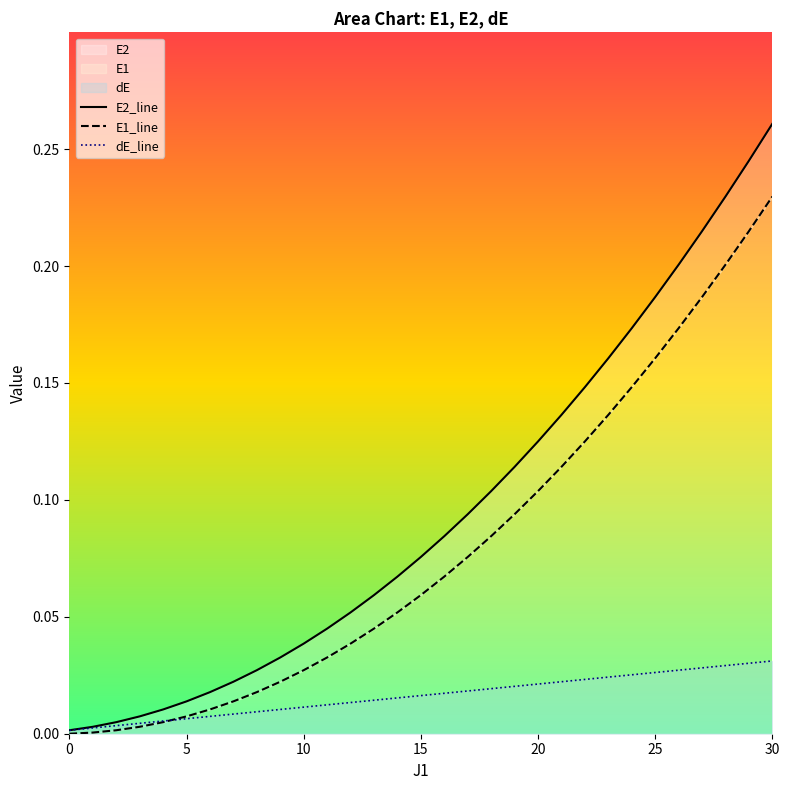

Which series has the largest range (max minus min)?

E2_line